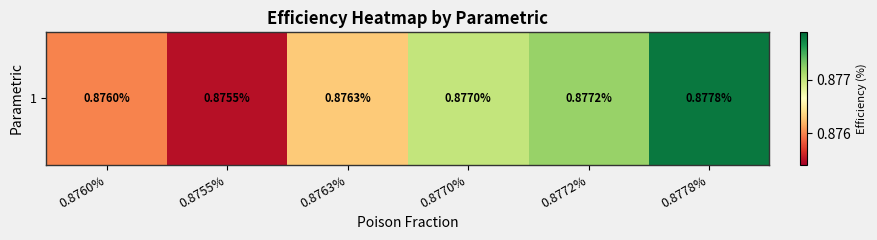

Count the values in the range 0 to 1.

6